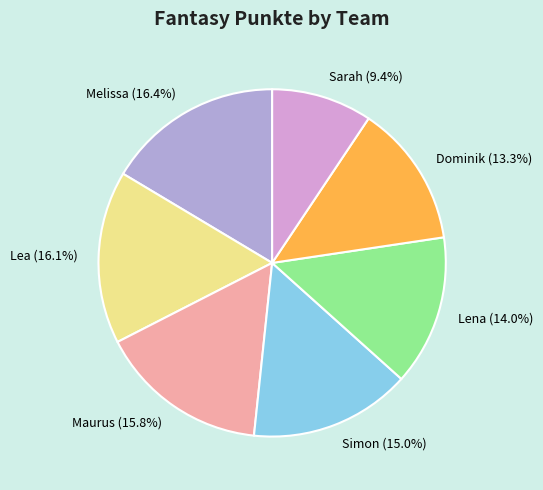

To the nearest percent, what percentage of the pie is Sarah?

9%